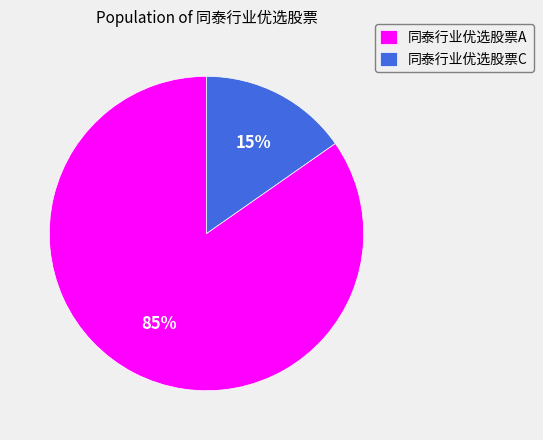

To the nearest percent, what portion does 同泰行业优选股票C represent?

15%